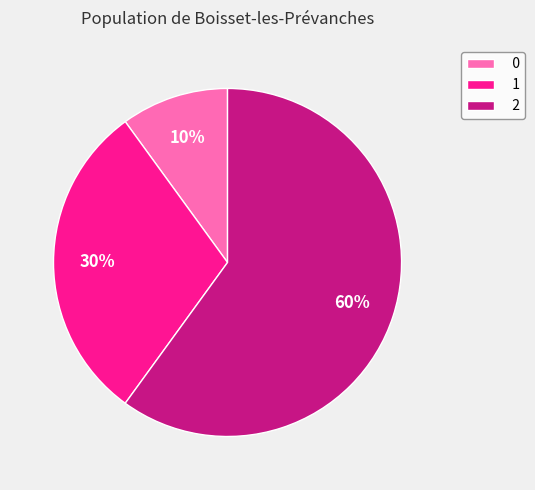

Does any single category account for the majority?

Yes